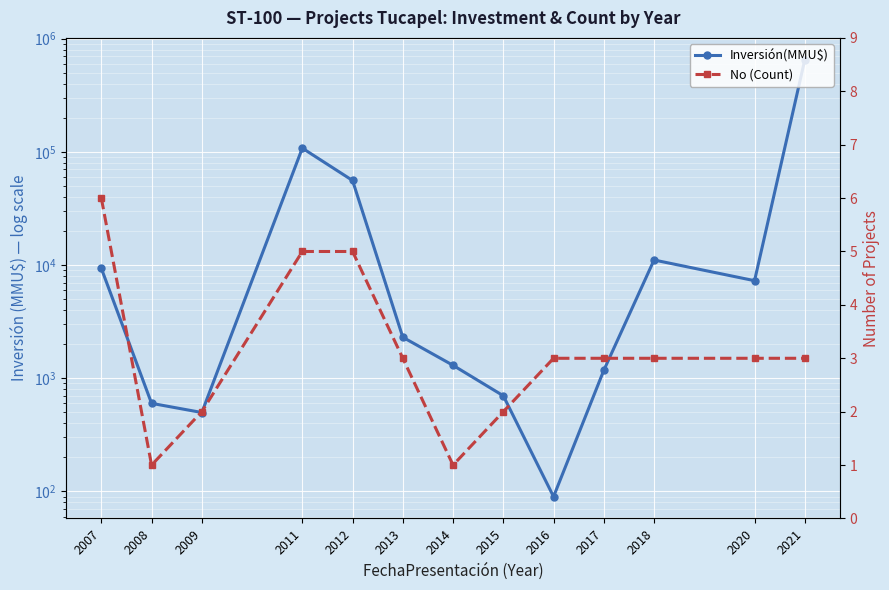

At which label does No (Count) first exceed 3?

2007